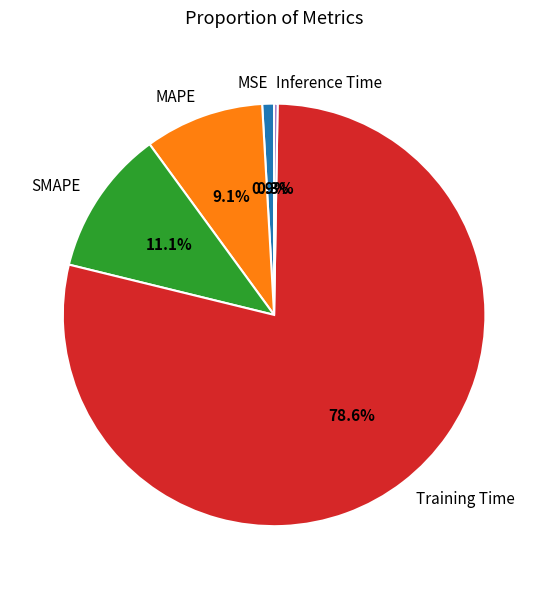

To the nearest percent, what is the difference between the SMAPE and MAPE slice percentages?

2%